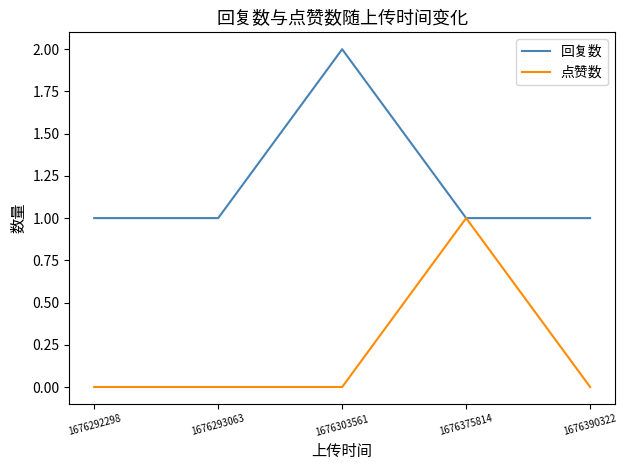

At which category does the chart reach its peak across all series?

1676303561